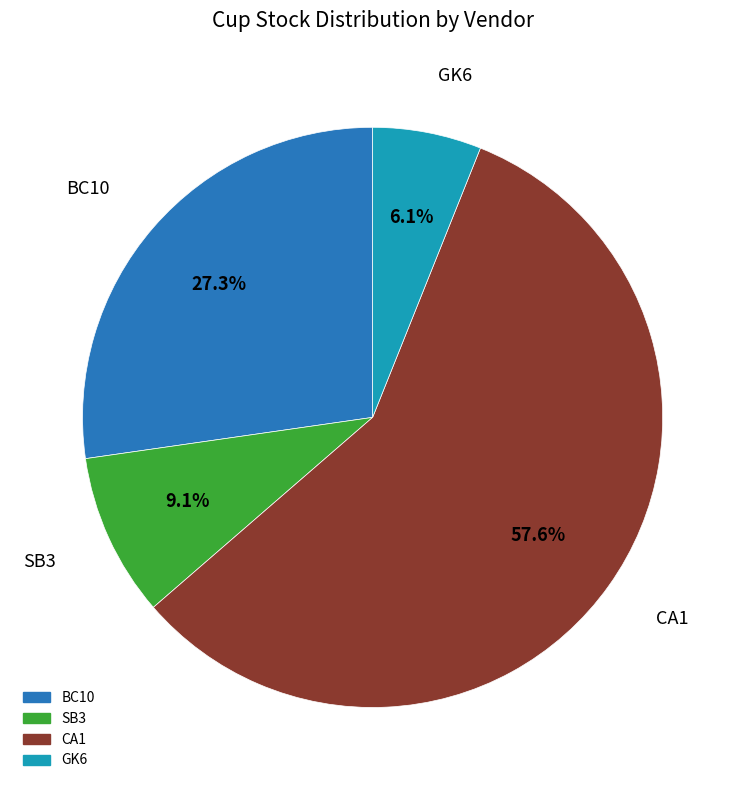

True or false: SB3 accounts for 9% of the total.

True